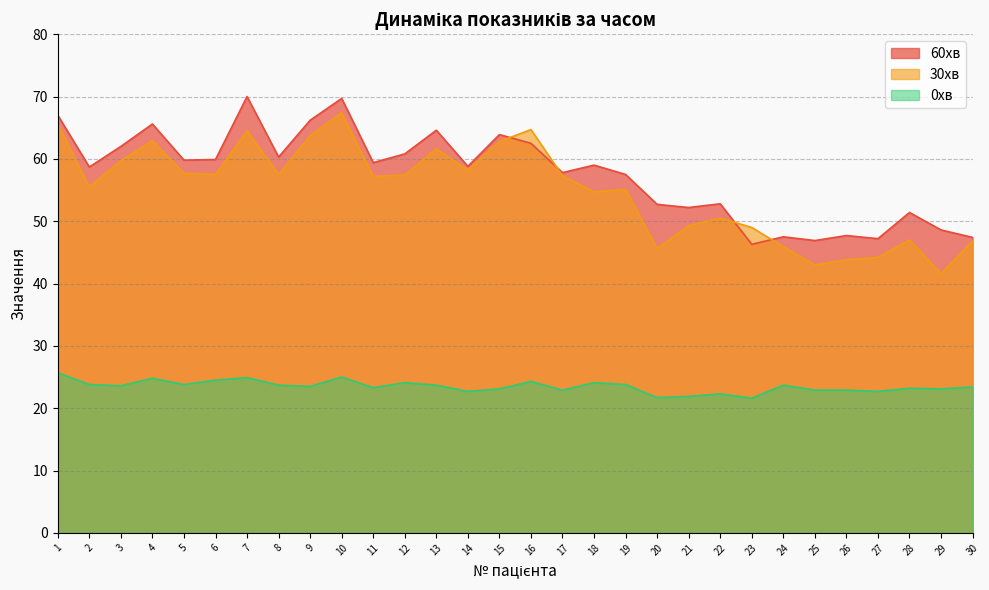

What value does the 60хв series have at 21?

52.2